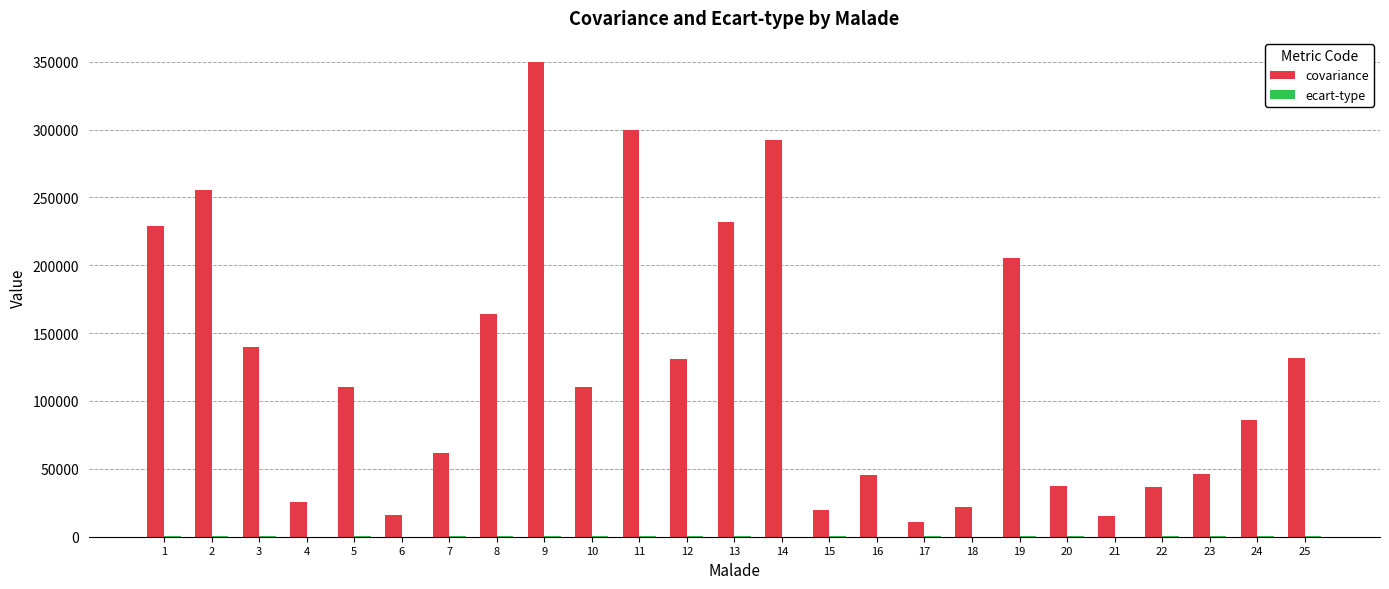

What is the highest value of the covariance series?

350020.0